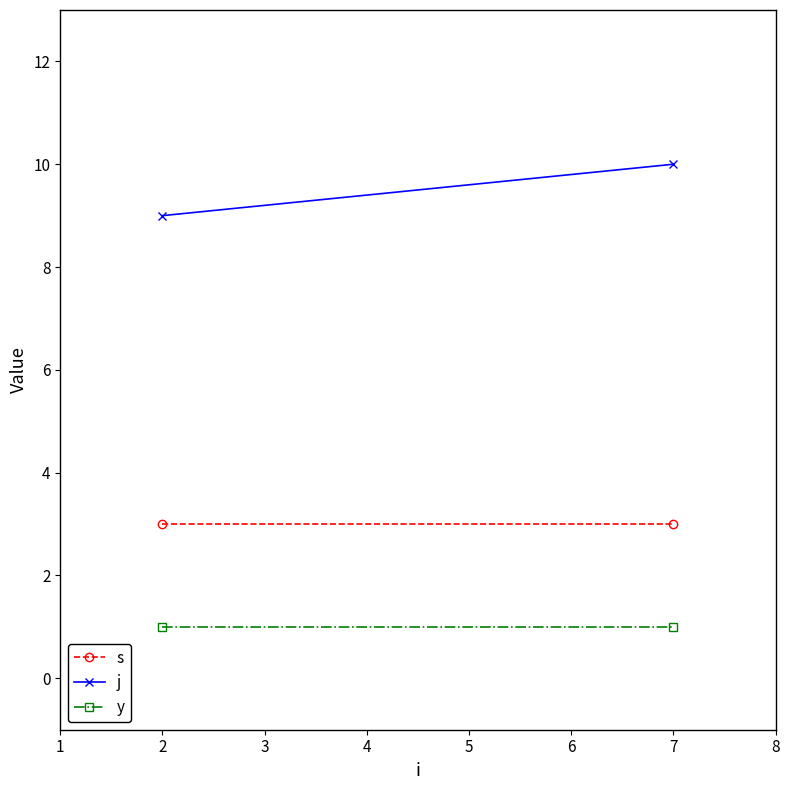

List the series in order of their overall mean, lowest first.

y, s, j